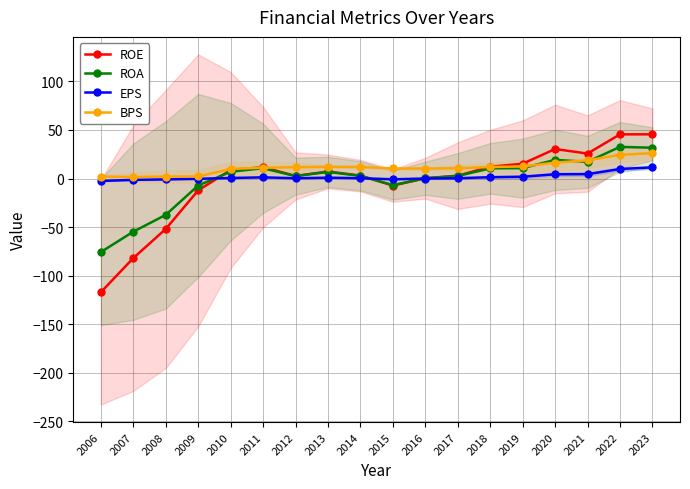

Which series has the widest spread of values?

ROE